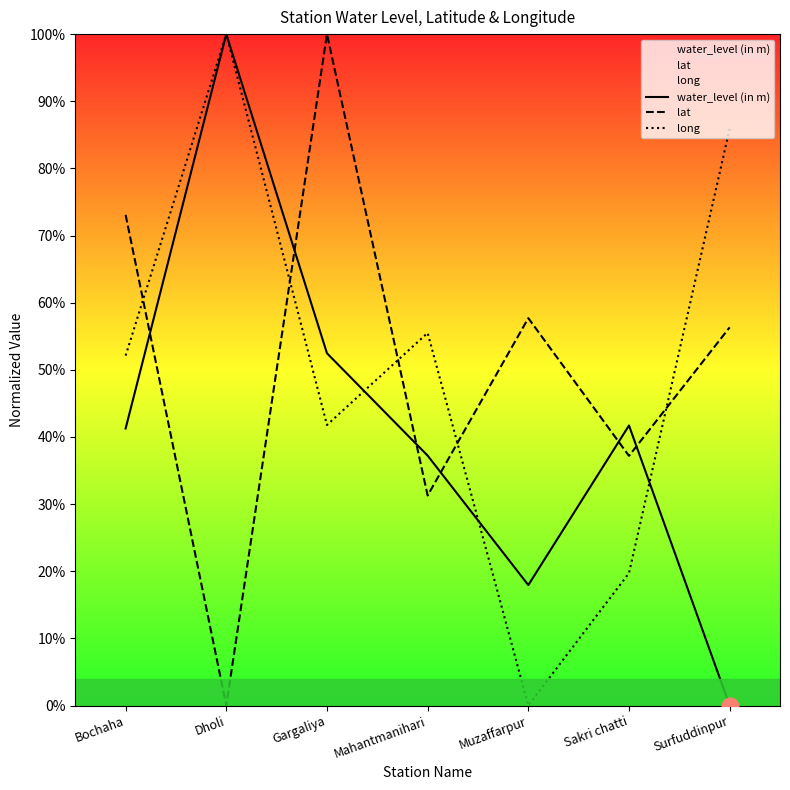

Is the value of water_level (in m) at Gargaliya greater than the value of lat at Dholi?

Yes